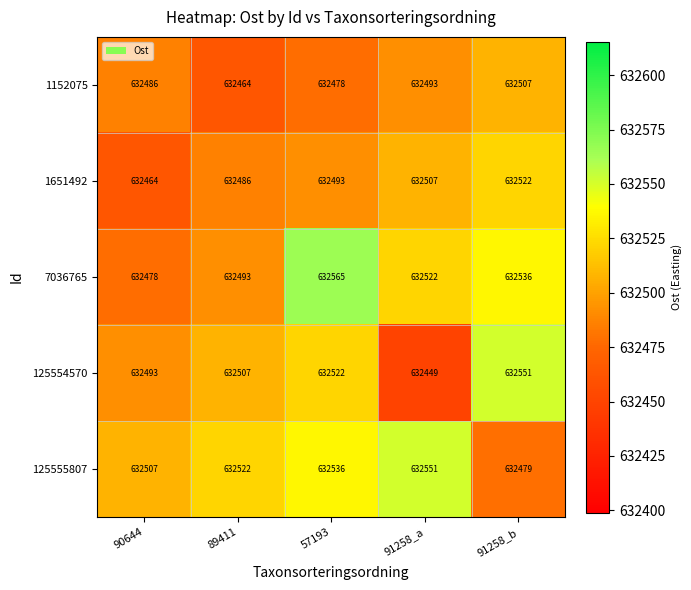

At which label is 125554570 closest to 632500?

90644